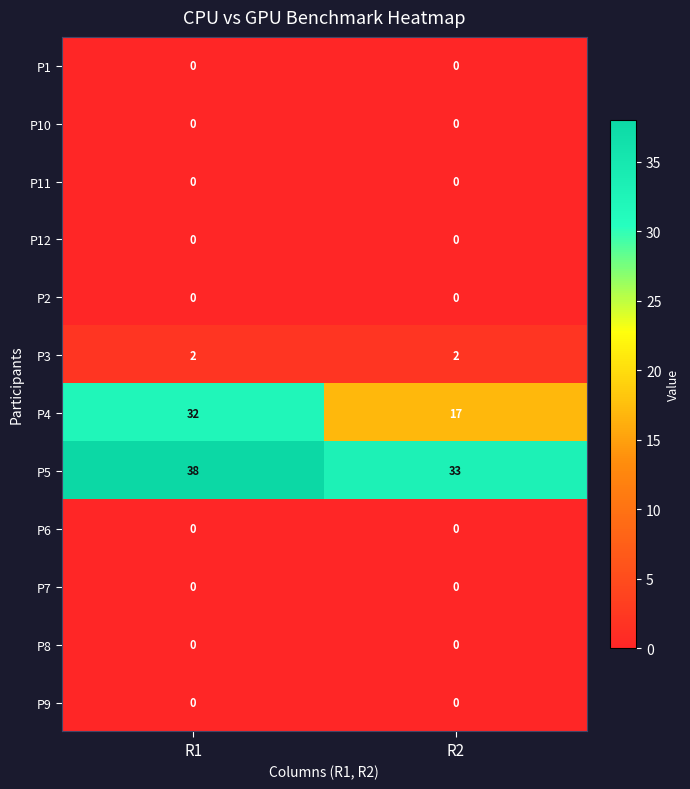

At how many categories does at least one series exceed 2?

2